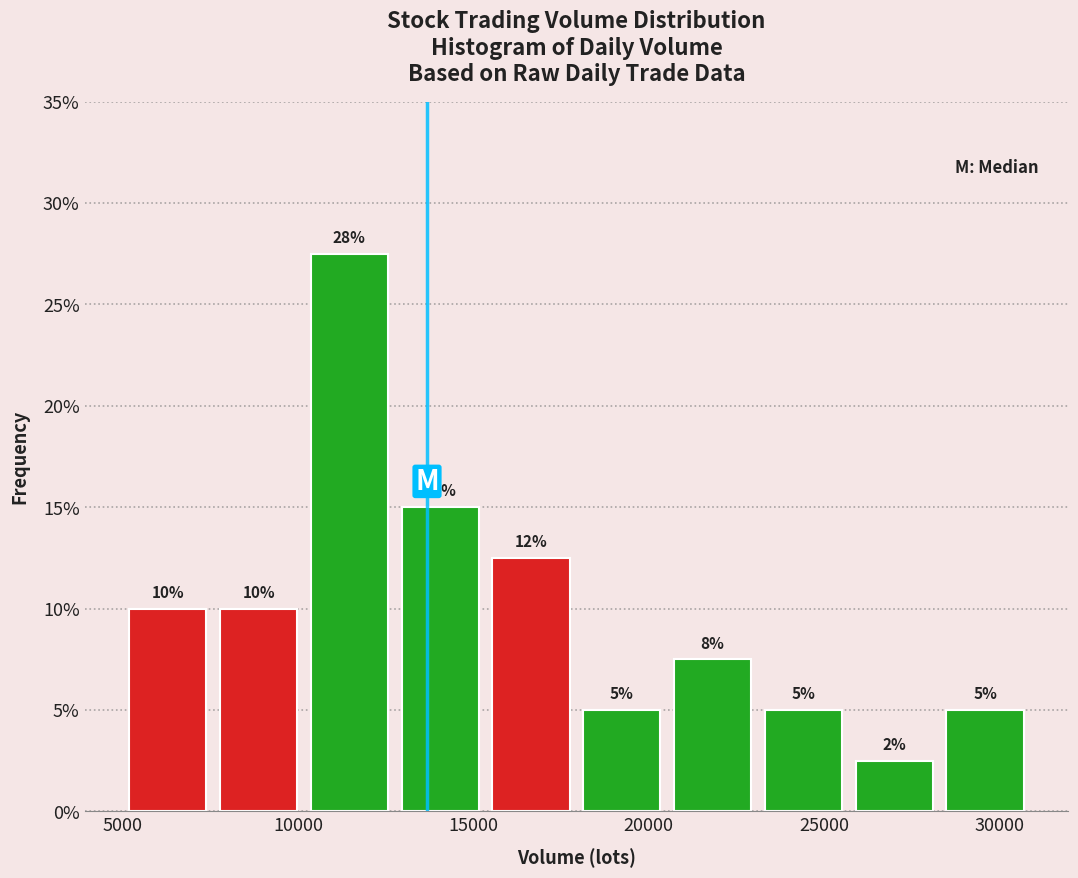

Which range on the x-axis has the tallest bar?

10000 to 13000